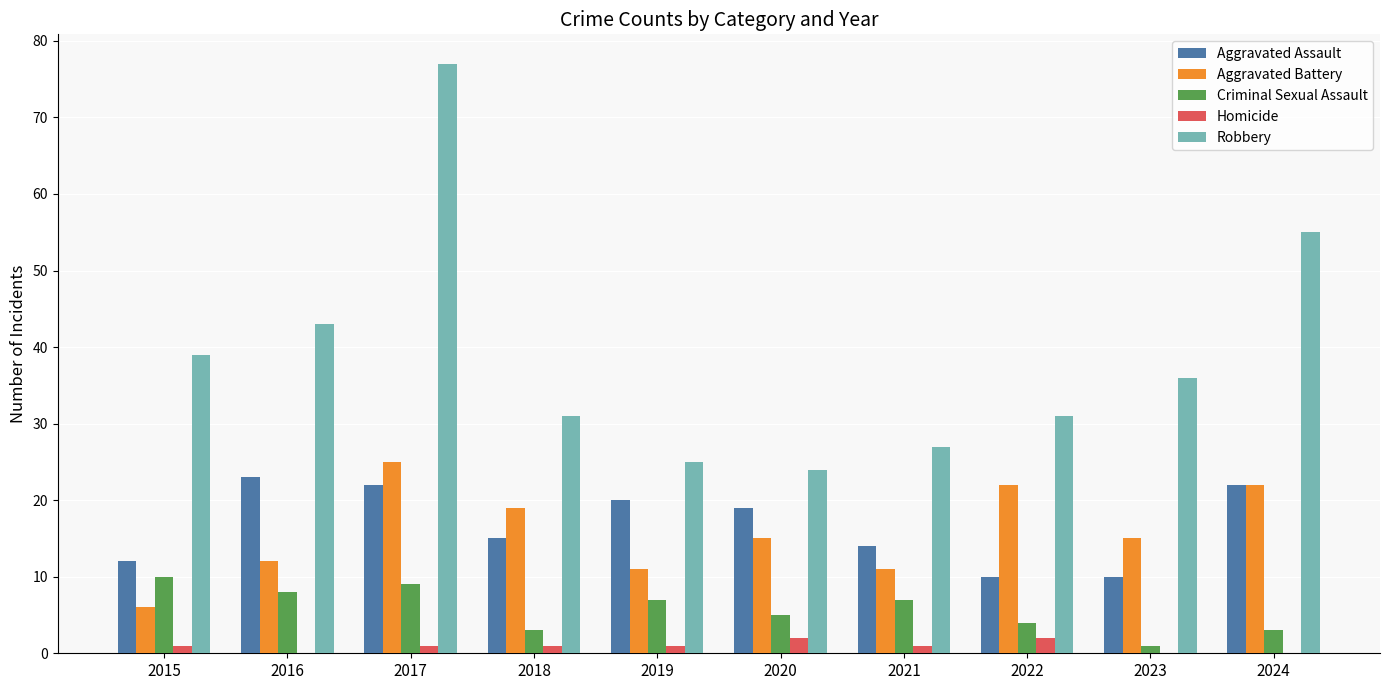

At which category is the sum across all series the highest?

2017